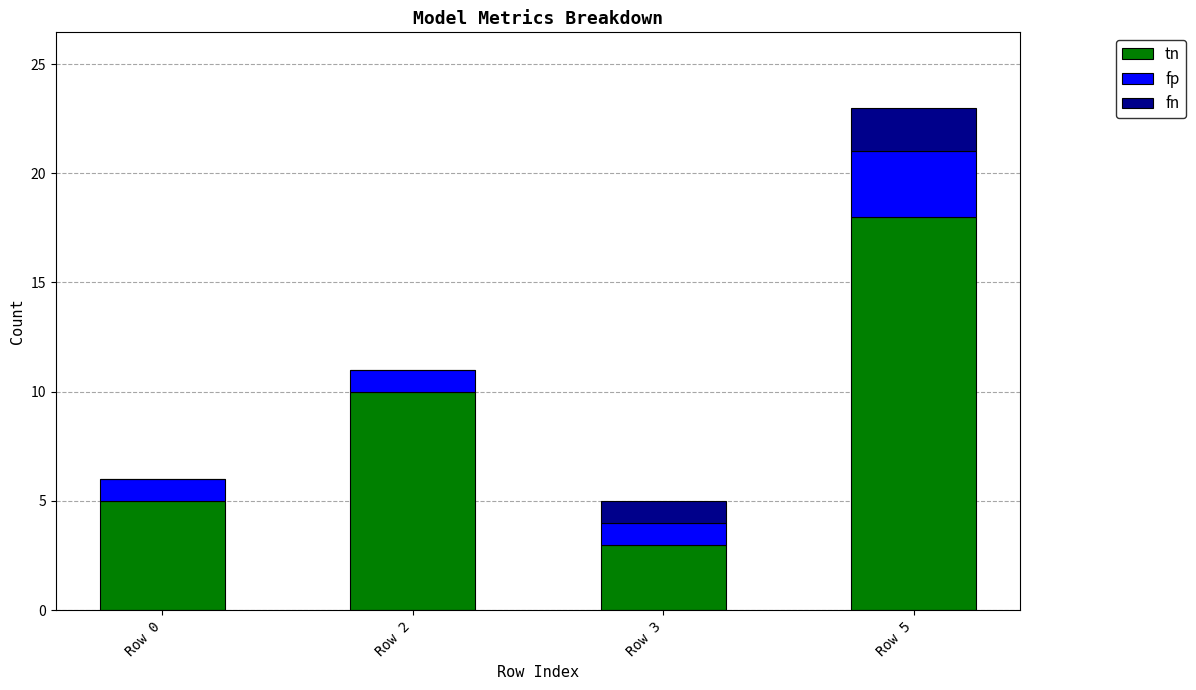

What is the total value across all series at Row 0?

6